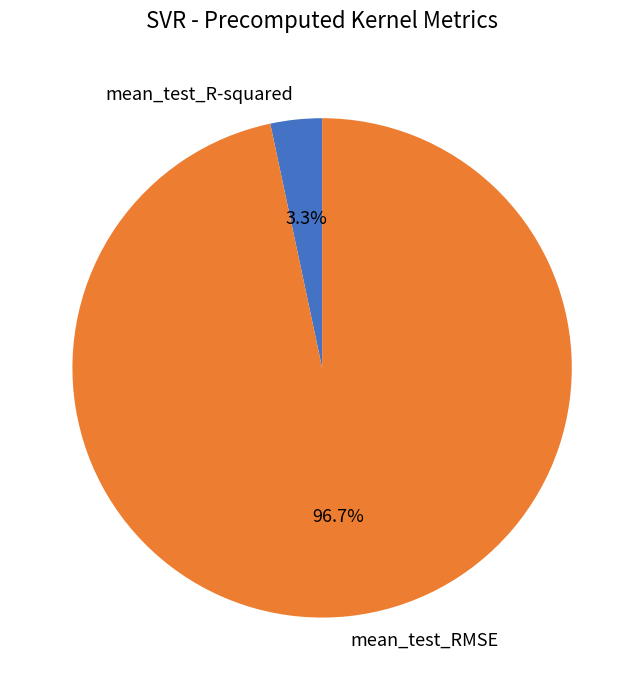

Does mean_test_RMSE account for over 50% of the chart?

Yes